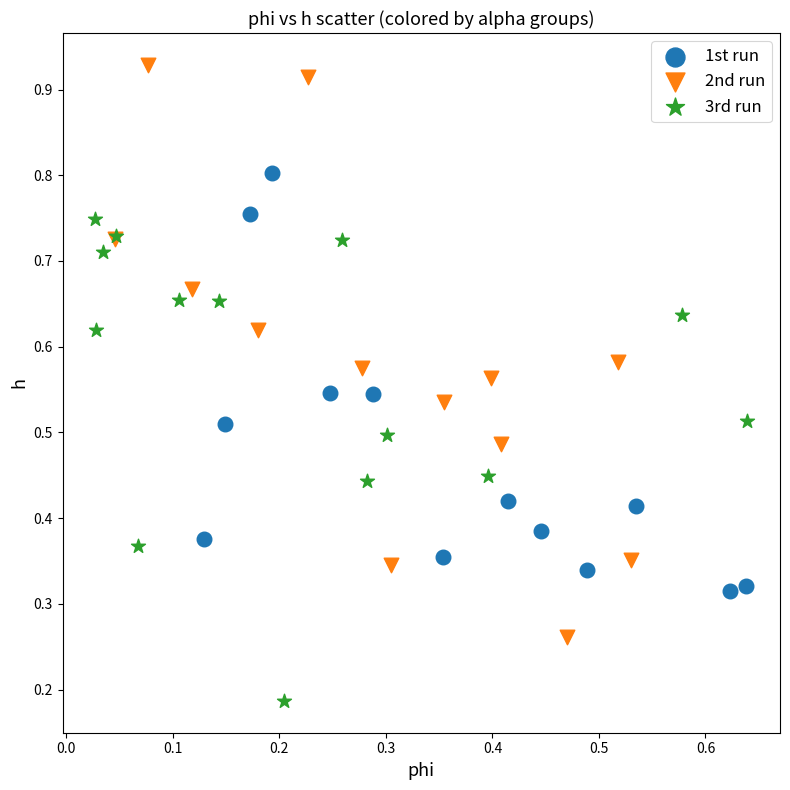

Which series contains the highest Y value?

2nd run